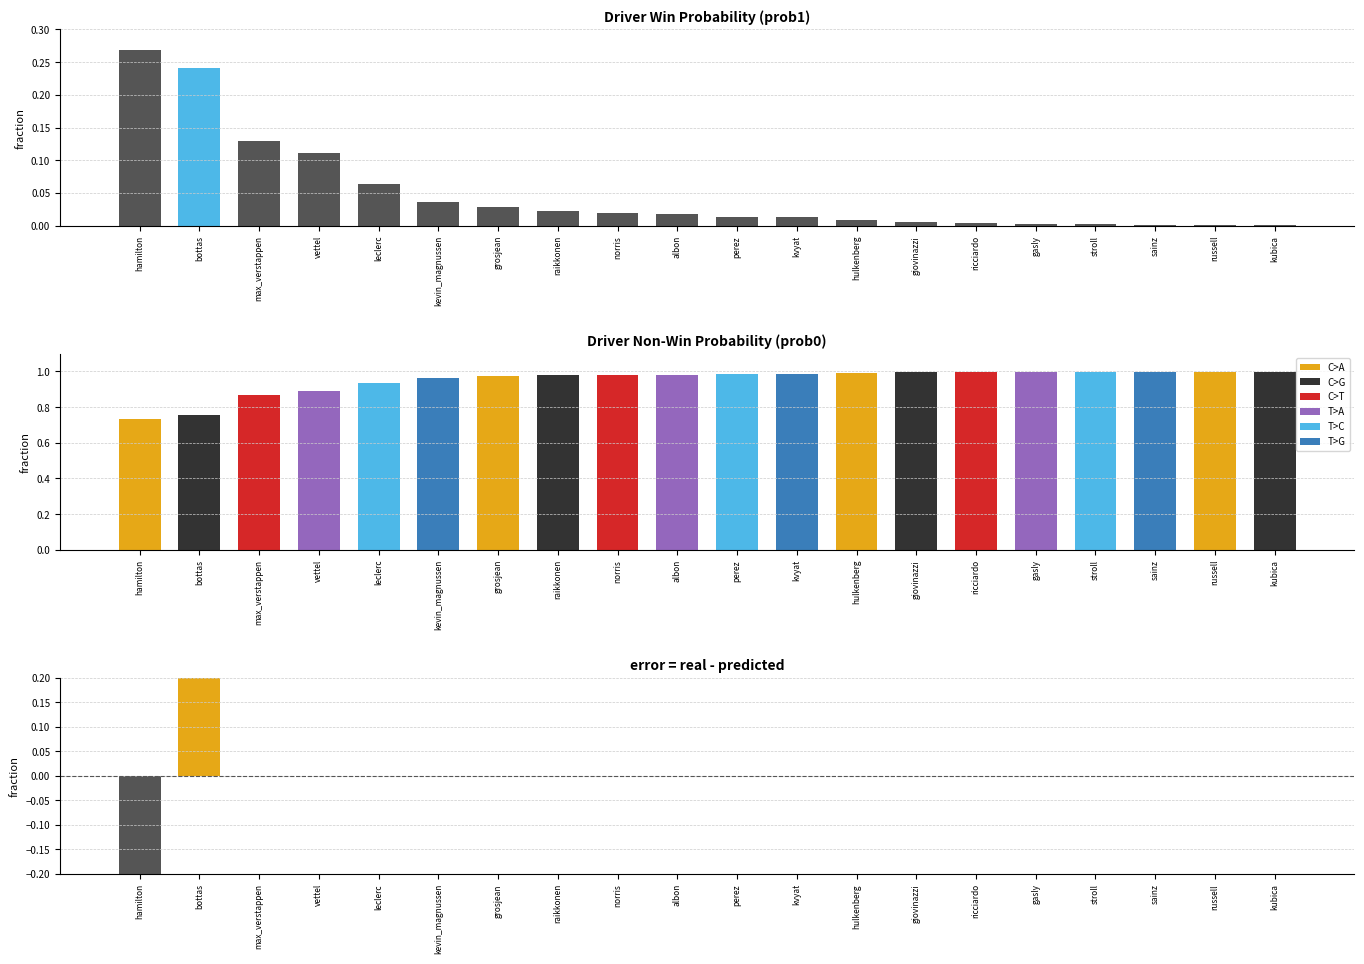

Reading left to right, transcribe all the data shown in this chart.

prob1: hamilton=0.3	bottas=0.2	max_verstappen=0.1	vettel=0.1	leclerc=0.1	kevin_magnussen=0.0	grosjean=0.0	raikkonen=0.0	norris=0.0	albon=0.0	perez=0.0	kvyat=0.0	hulkenberg=0.0	giovinazzi=0.0	ricciardo=0.0	gasly=0.0	stroll=0.0	sainz=0.0	russell=0.0	kubica=0.0
prob0: hamilton=0.7	bottas=0.8	max_verstappen=0.9	vettel=0.9	leclerc=0.9	kevin_magnussen=1.0	grosjean=1.0	raikkonen=1.0	norris=1.0	albon=1.0	perez=1.0	kvyat=1.0	hulkenberg=1.0	giovinazzi=1.0	ricciardo=1.0	gasly=1.0	stroll=1.0	sainz=1.0	russell=1.0	kubica=1.0
real: hamilton=0.0	bottas=1.0	max_verstappen=0.0	vettel=0.0	leclerc=0.0	kevin_magnussen=0.0	grosjean=0.0	raikkonen=0.0	norris=0.0	albon=0.0	perez=0.0	kvyat=0.0	hulkenberg=0.0	giovinazzi=0.0	ricciardo=0.0	gasly=0.0	stroll=0.0	sainz=0.0	russell=0.0	kubica=0.0
predicted: hamilton=1.0	bottas=0.0	max_verstappen=0.0	vettel=0.0	leclerc=0.0	kevin_magnussen=0.0	grosjean=0.0	raikkonen=0.0	norris=0.0	albon=0.0	perez=0.0	kvyat=0.0	hulkenberg=0.0	giovinazzi=0.0	ricciardo=0.0	gasly=0.0	stroll=0.0	sainz=0.0	russell=0.0	kubica=0.0